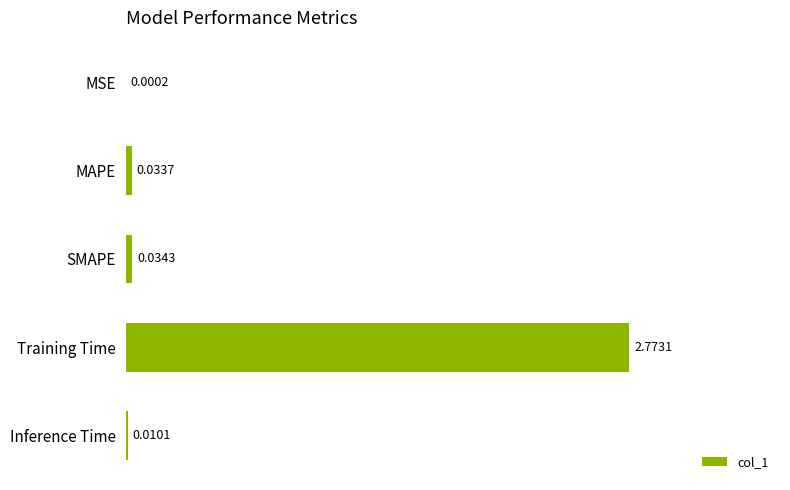

Count the number of categories in the chart.

5